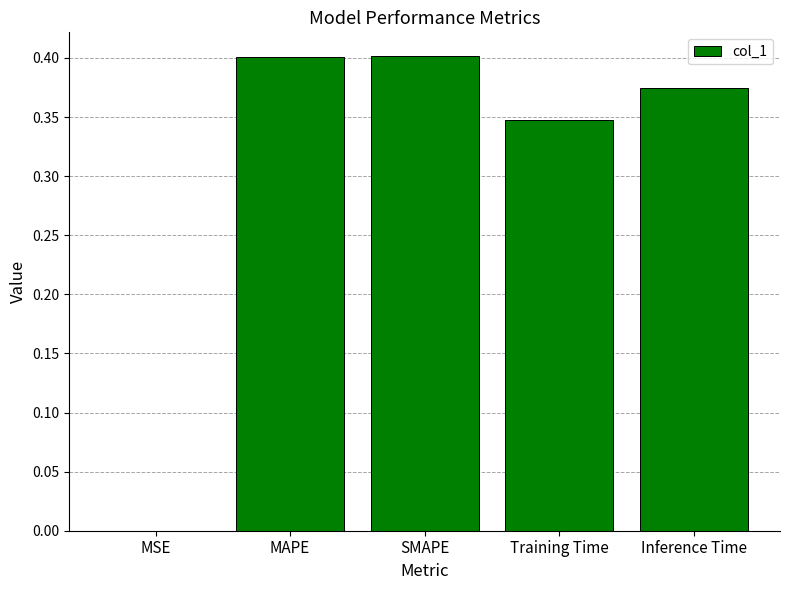

Which has a higher value, Inference Time or SMAPE?

SMAPE